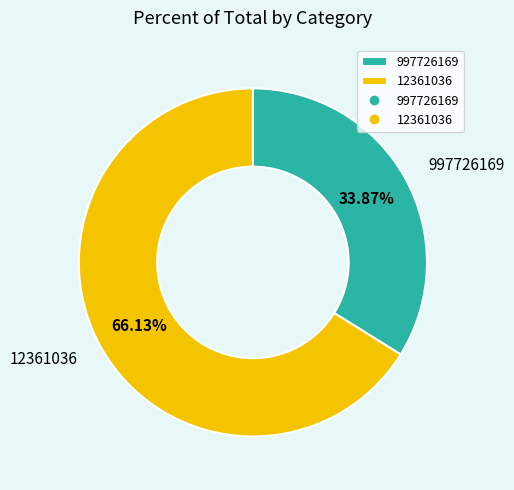

To the nearest percent, what is the difference between the 997726169 and 12361036 slice percentages?

32%